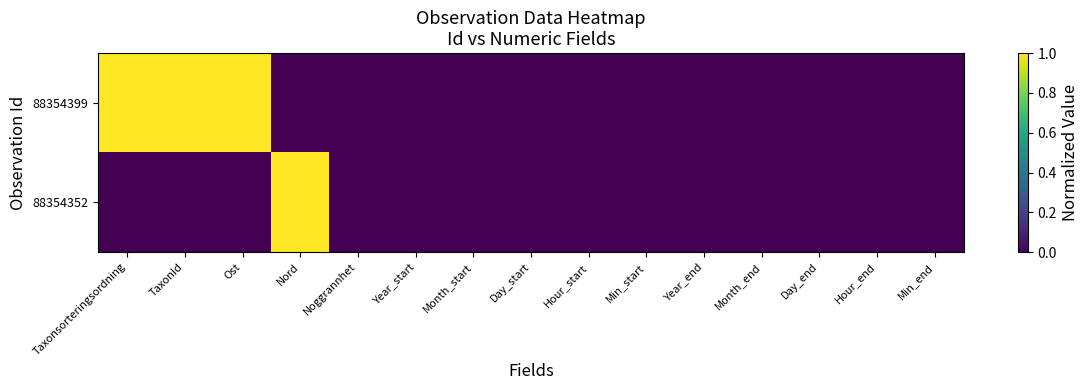

Which has a higher value, Hour_end or Min_start?

Hour_end